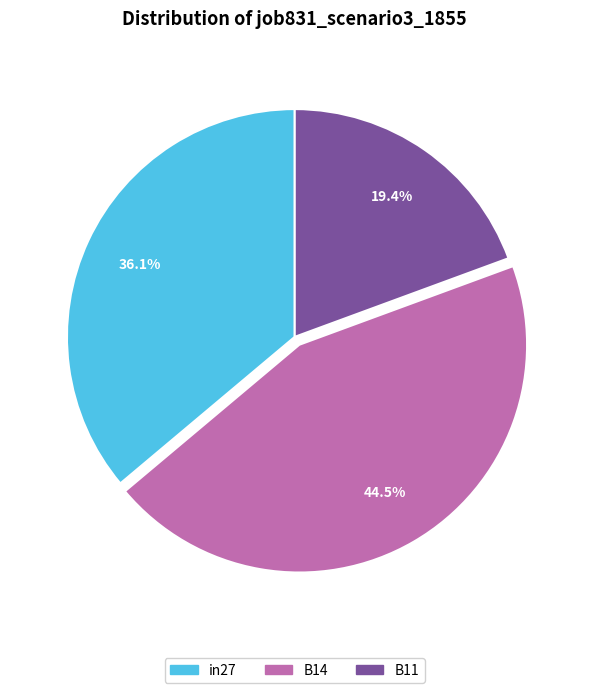

To the nearest percent, what percentage of the pie is B11?

19%